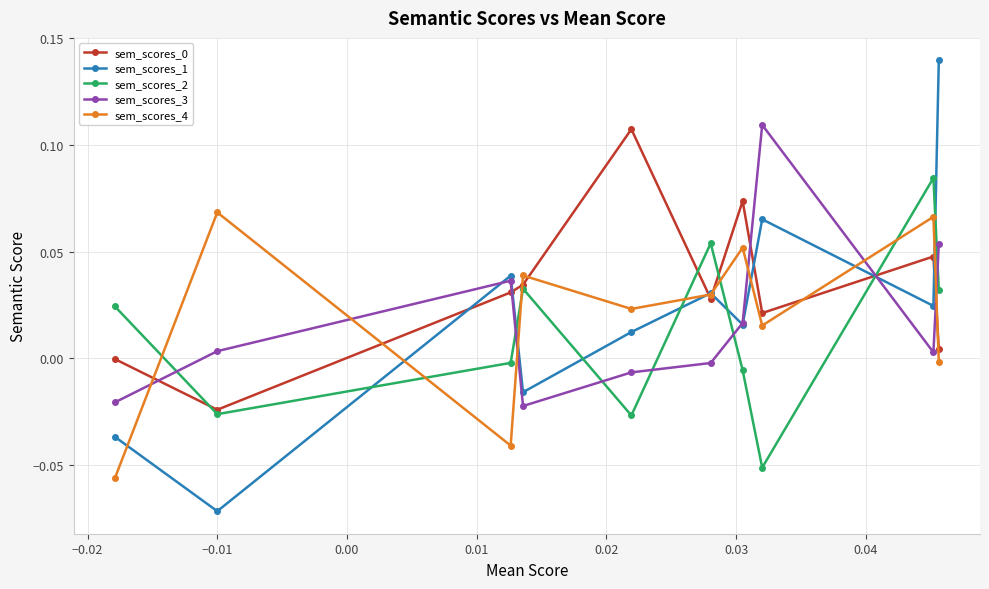

Which series has the largest range (max minus min)?

sem_scores_1